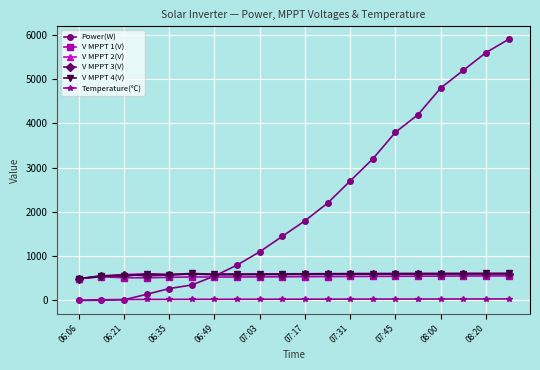

True or false: V MPPT 4(V) and Temperature(℃) cross at least once.

False